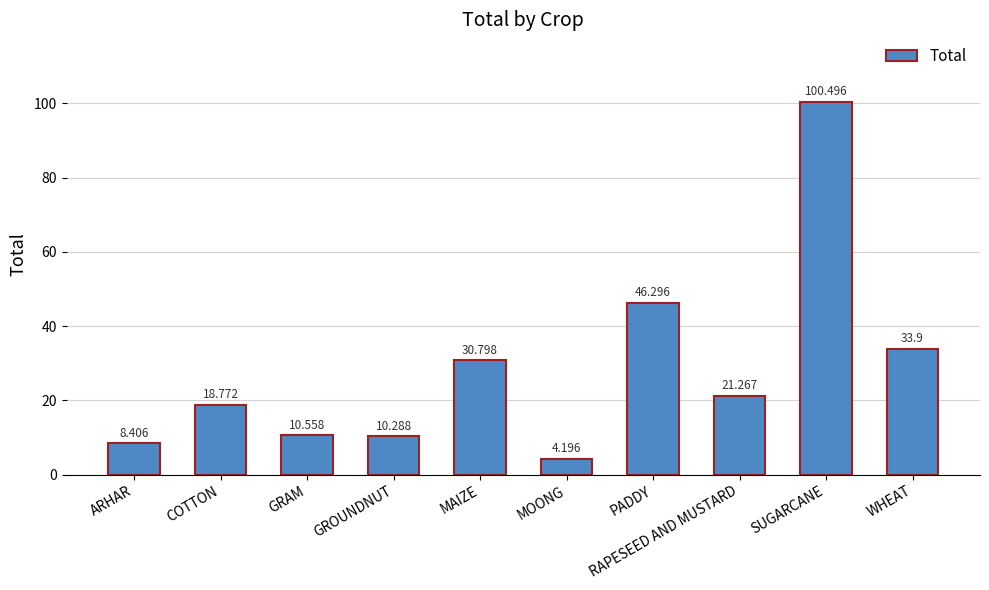

Which category has the lowest value across all series?

MOONG